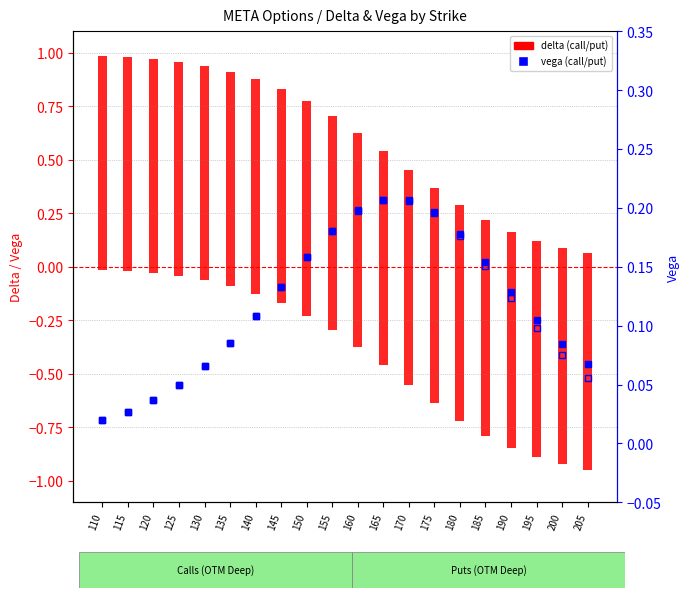

Which series has the widest spread of values?

delta (put)